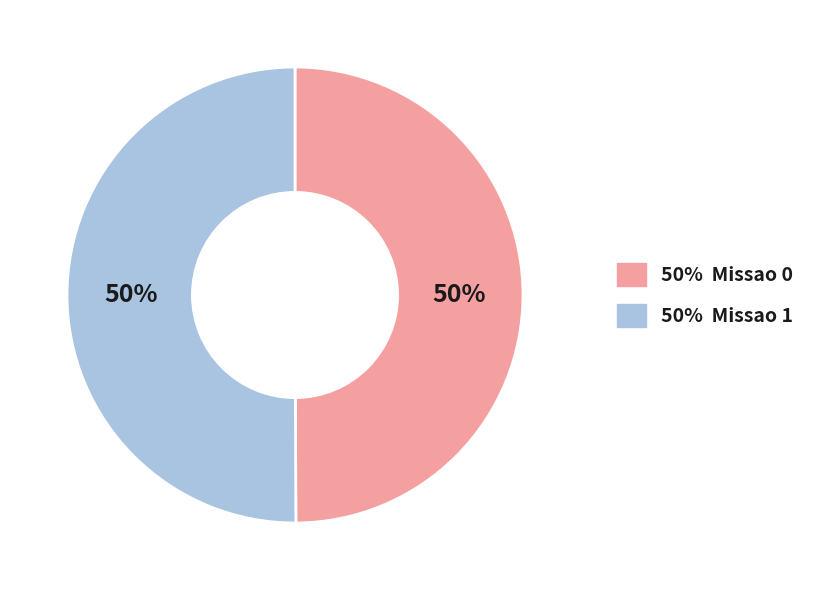

Count the number of slices in the pie.

2